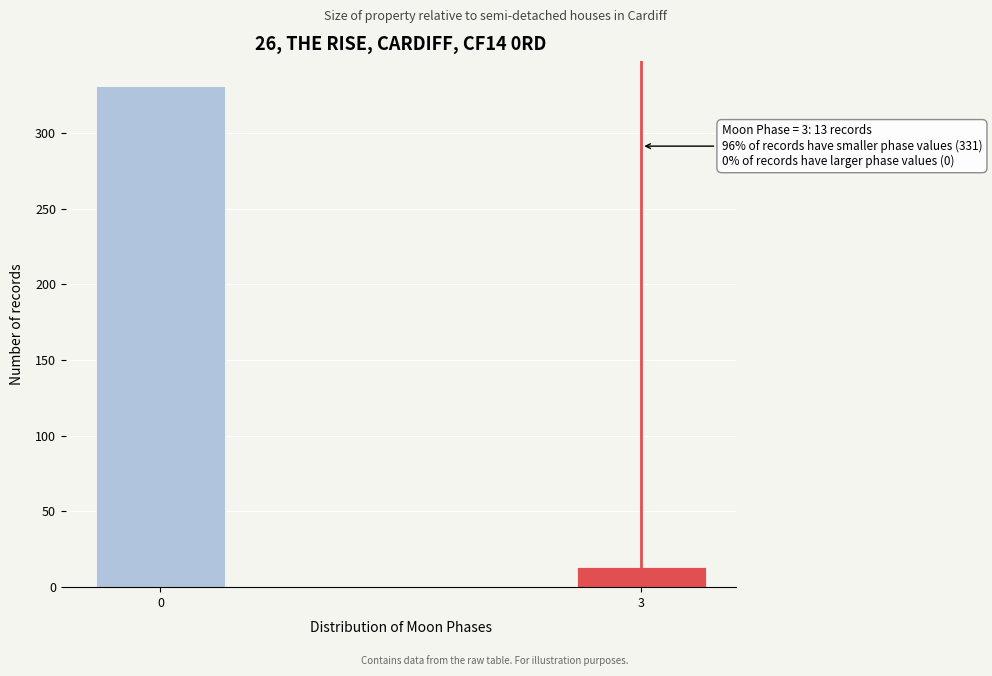

Reading right to left, list all the values displayed in this chart.

3=13	0=331